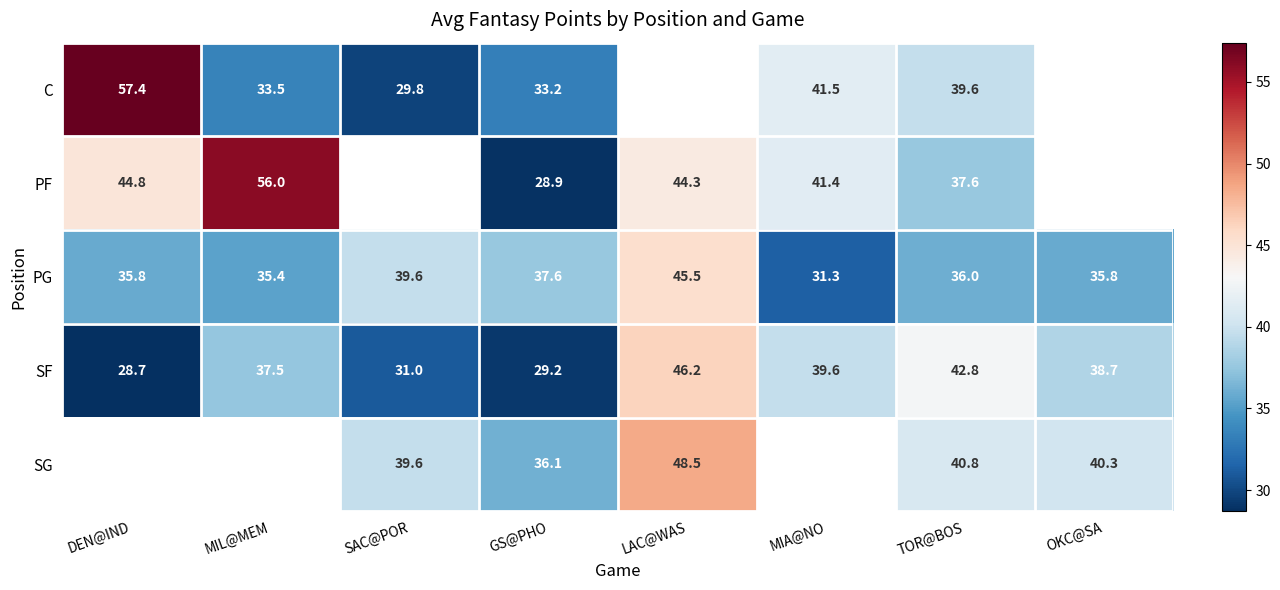

What is the maximum value shown in the chart?

57.4